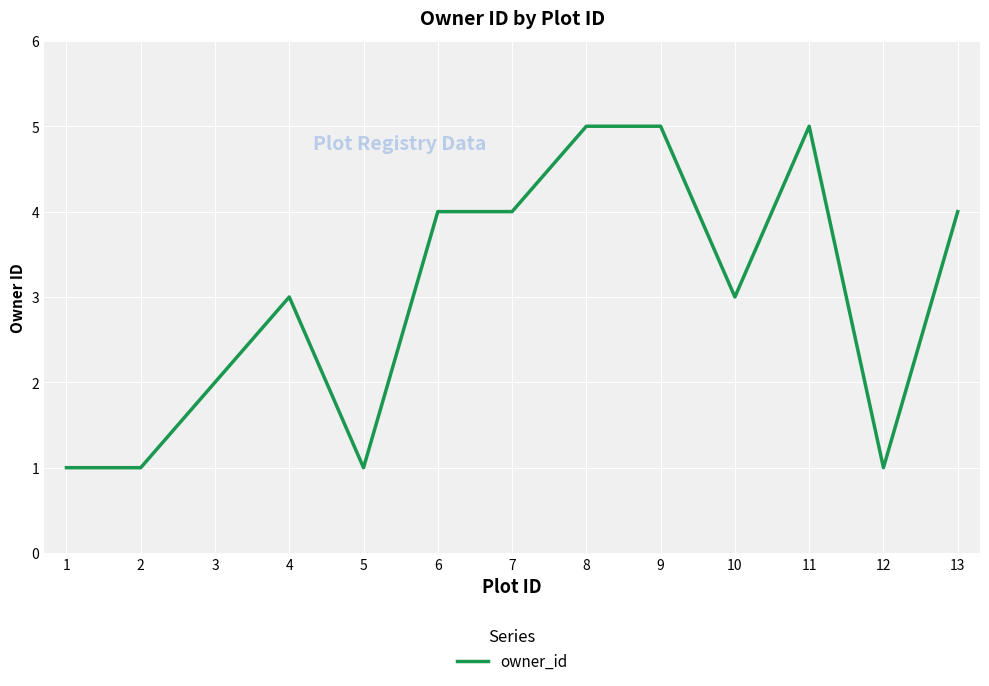

How many values are between 1 and 4?

10